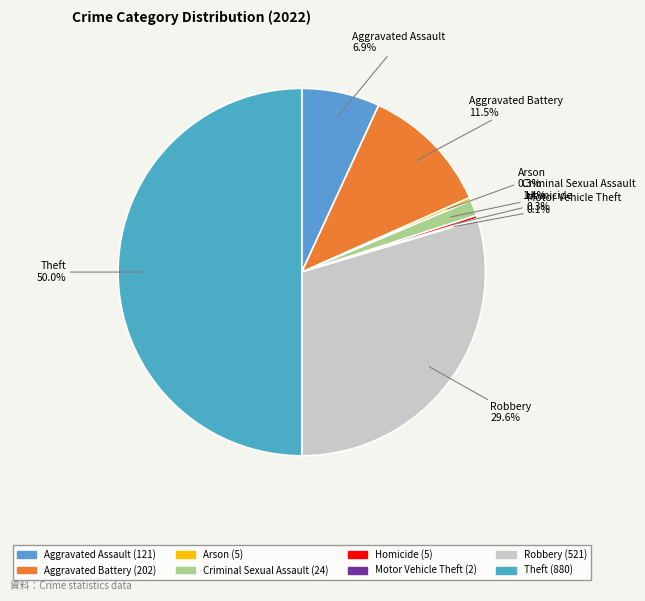

What is the largest slice in the pie chart?

Theft